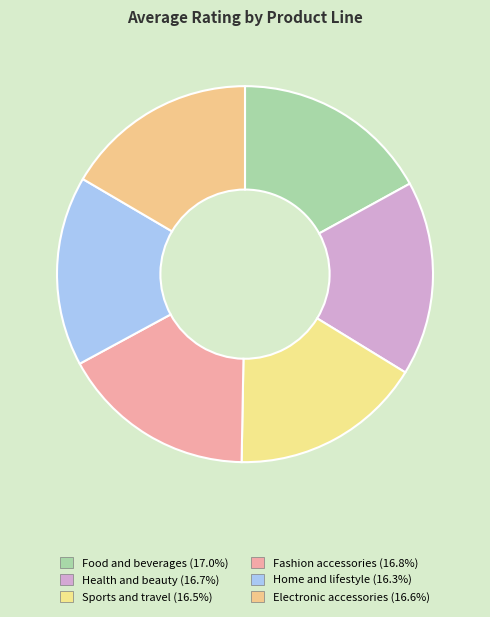

How many segments does this pie chart have?

6